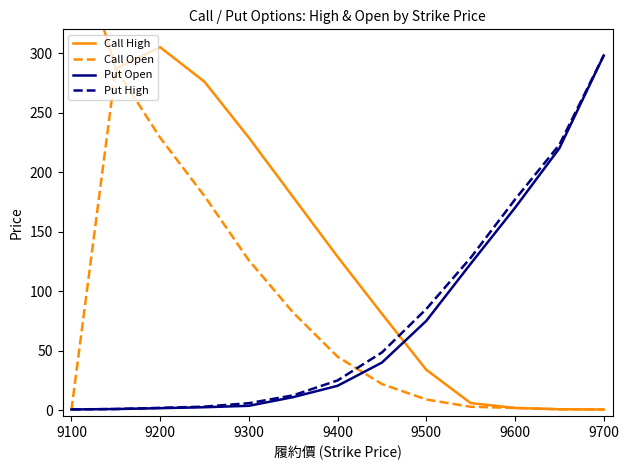

True or false: Put Open has a value of 134.2 at 9500.

False